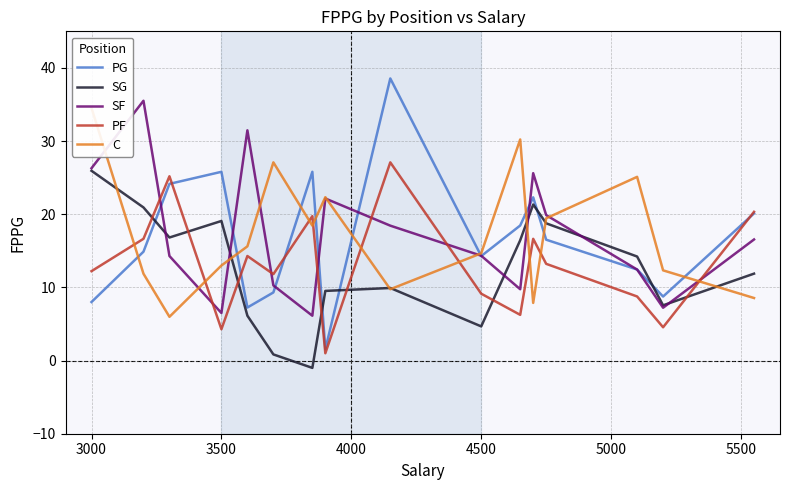

True or false: SG and PG intersect in this chart.

True